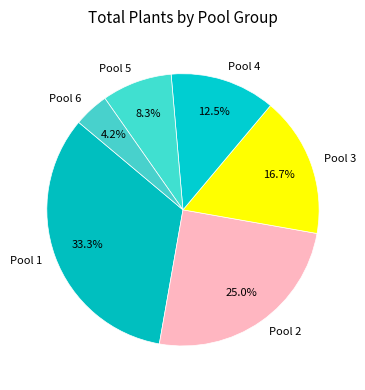

What percentage is the Pool 5 slice, to the nearest percent?

8%